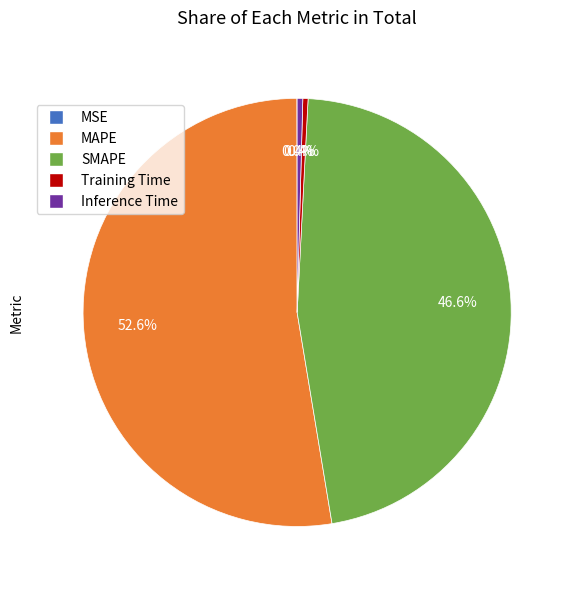

Does Training Time account for over 50% of the chart?

No